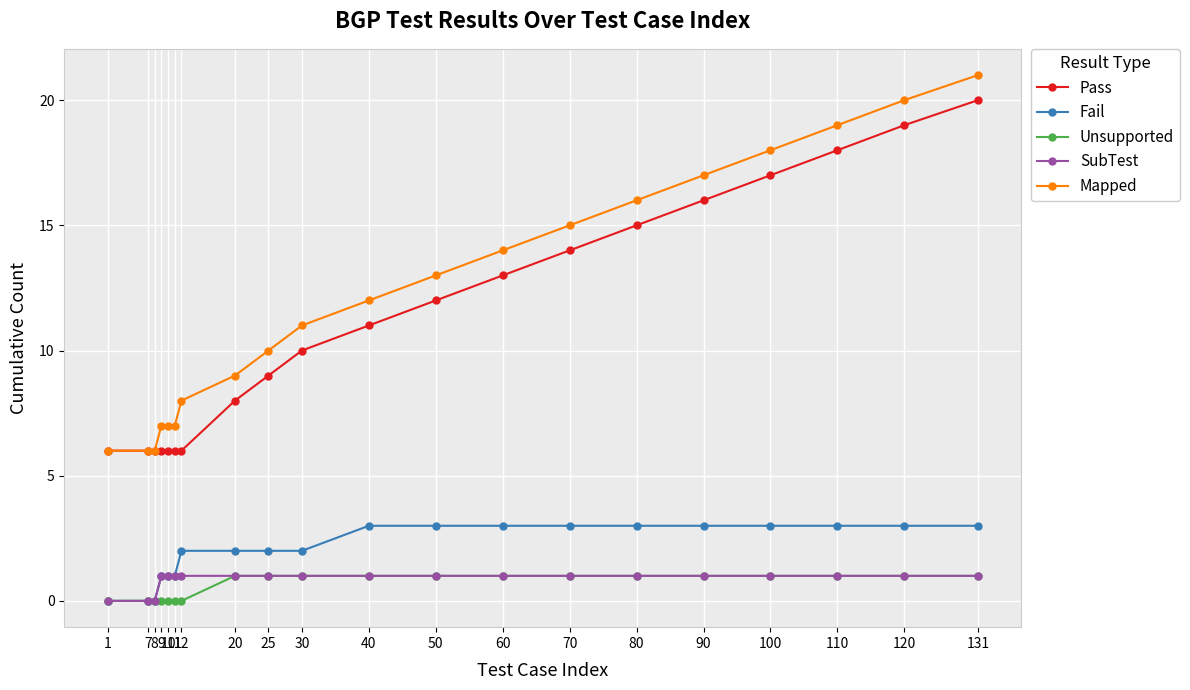

What is the lowest value of the Mapped series?

6